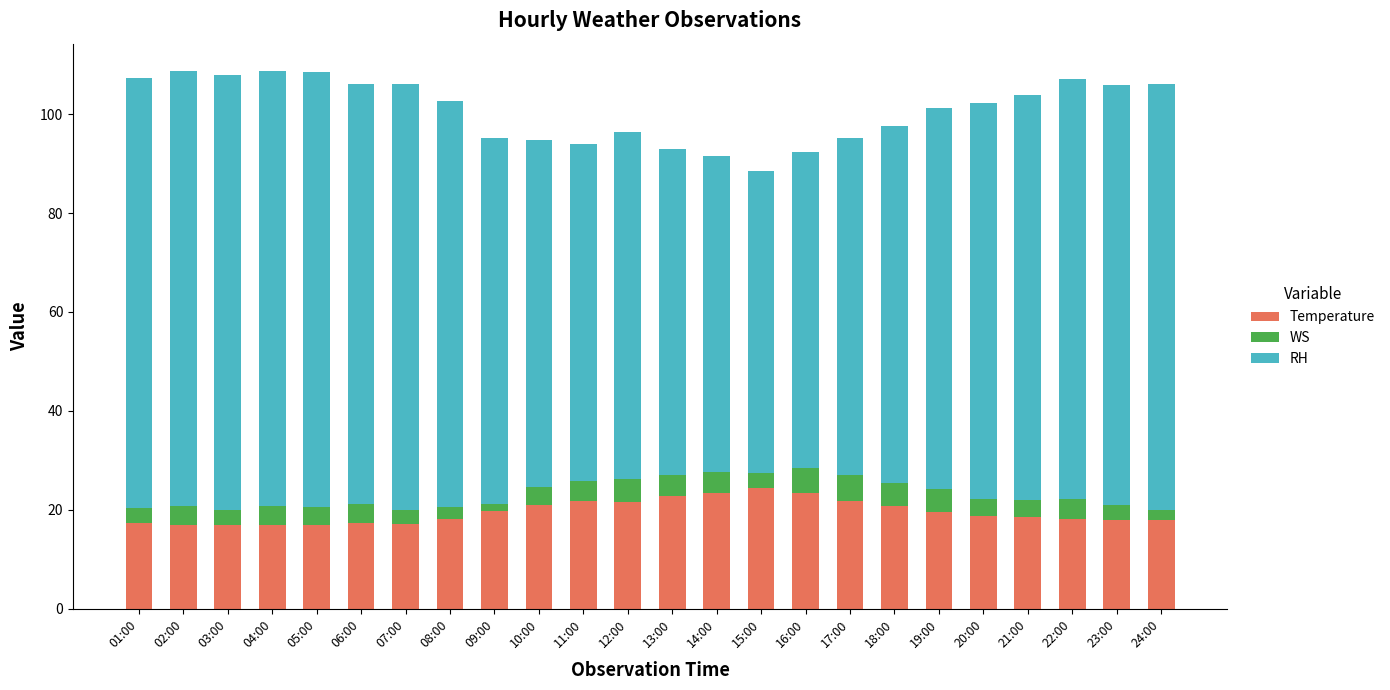

How many distinct data groups are displayed?

3